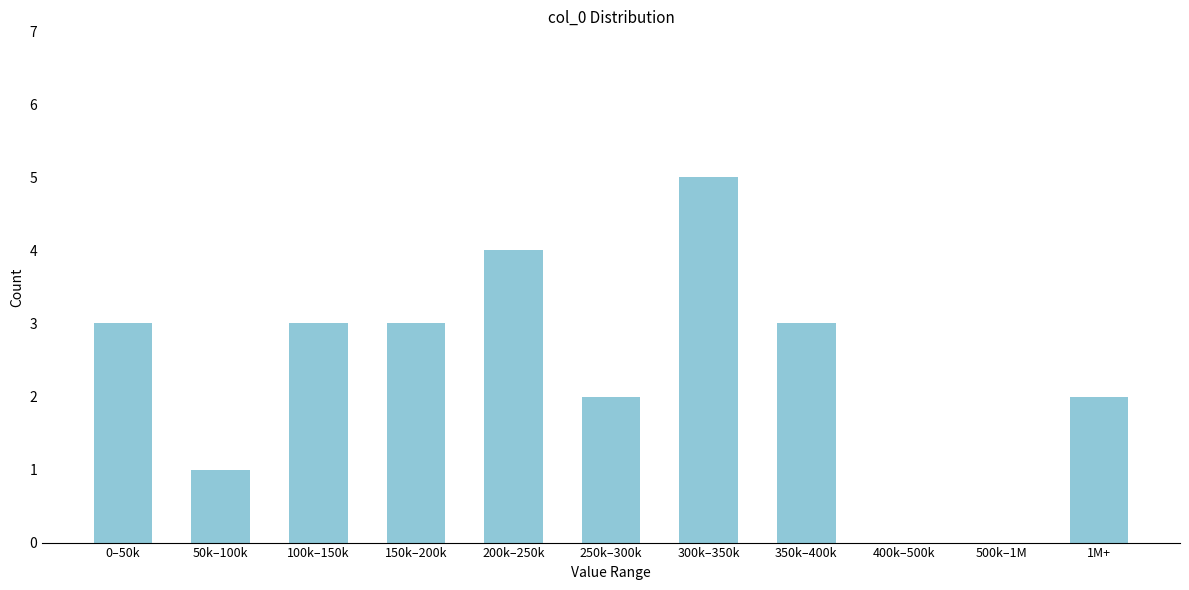

Reading right to left, extract all data points from this chart.

1M+=2	500k–1M=0	400k–500k=0	350k–400k=3	300k–350k=5	250k–300k=2	200k–250k=4	150k–200k=3	100k–150k=3	50k–100k=1	0–50k=3